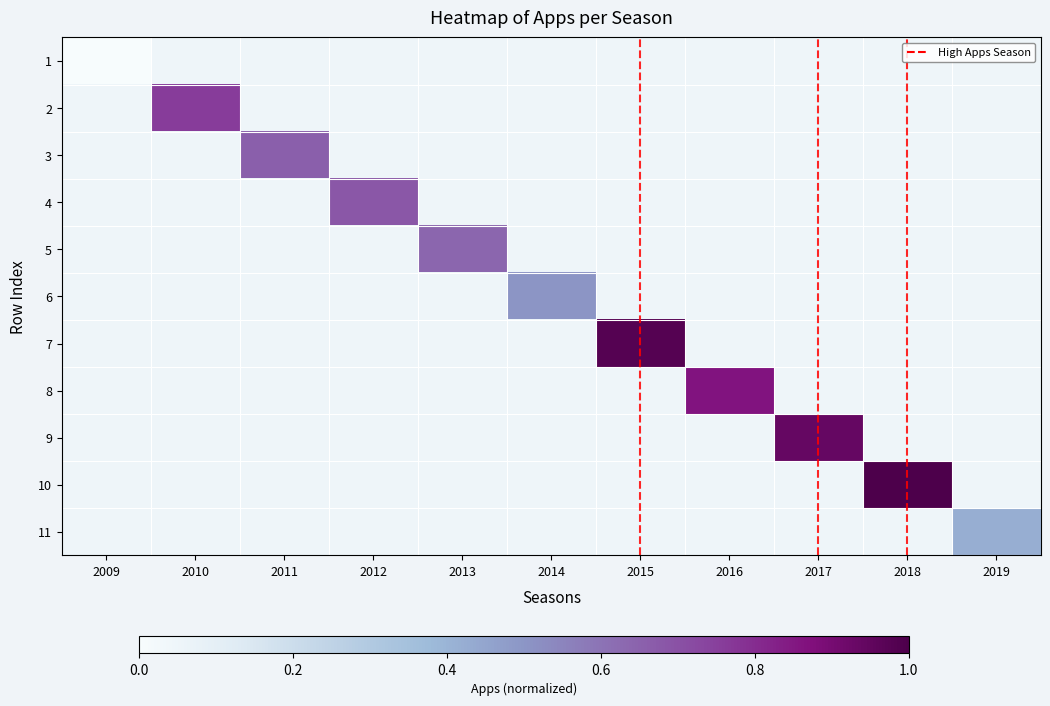

What is the maximum value shown in the chart?

1.0